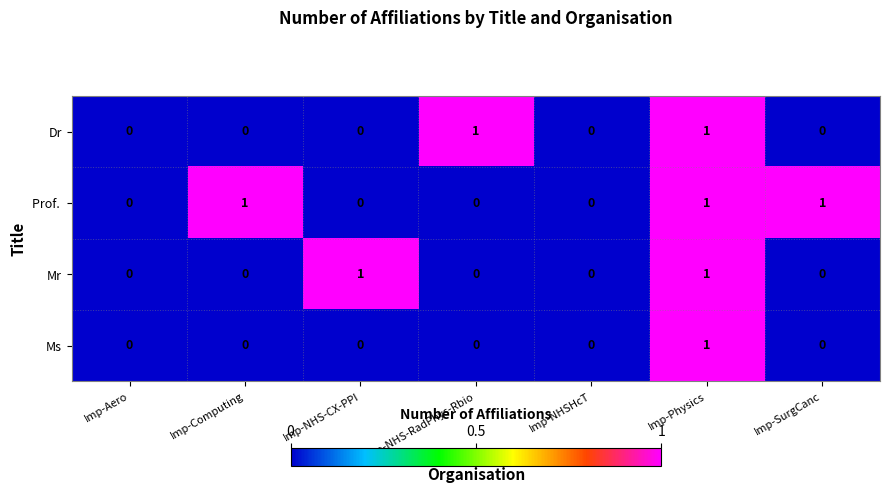

Is it true that Ms equals 0 at Imp-NHS-RadPhys-Rbio?

True